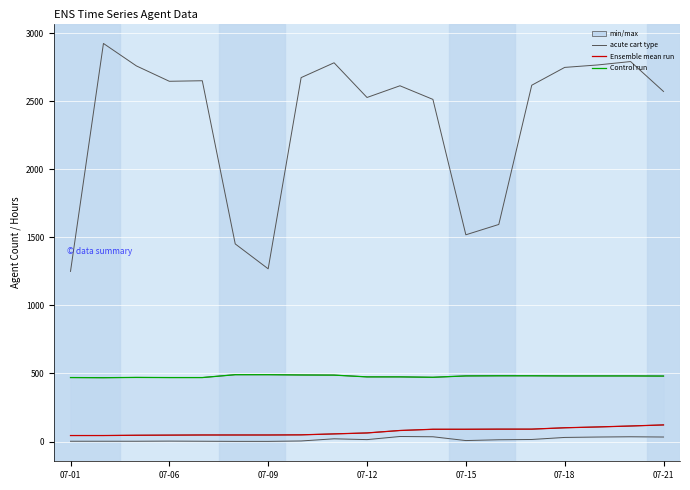

True or false: Control run and Schedule Hours cross at least once.

False